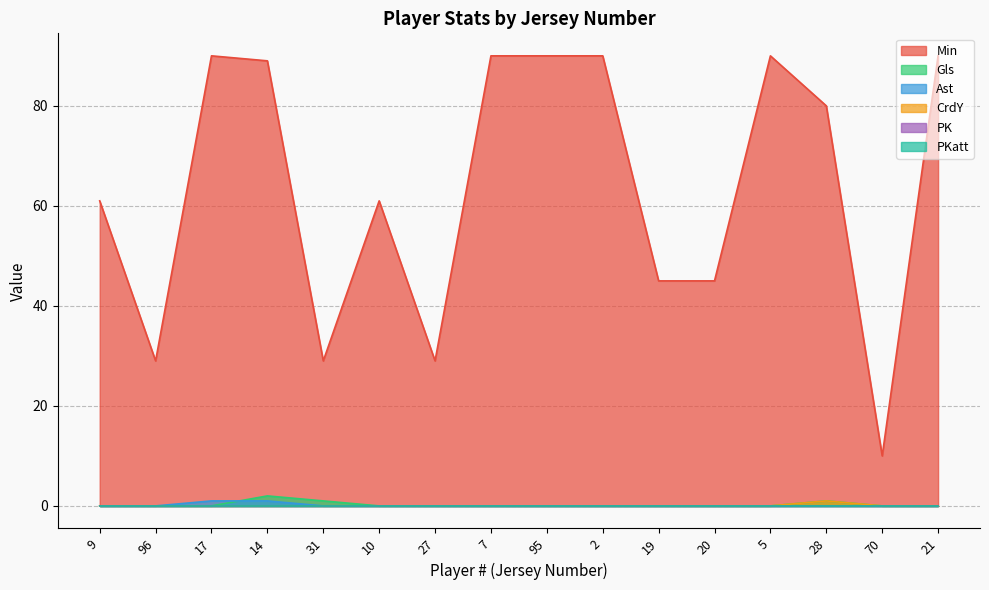

True or false: Min and CrdY intersect in this chart.

False